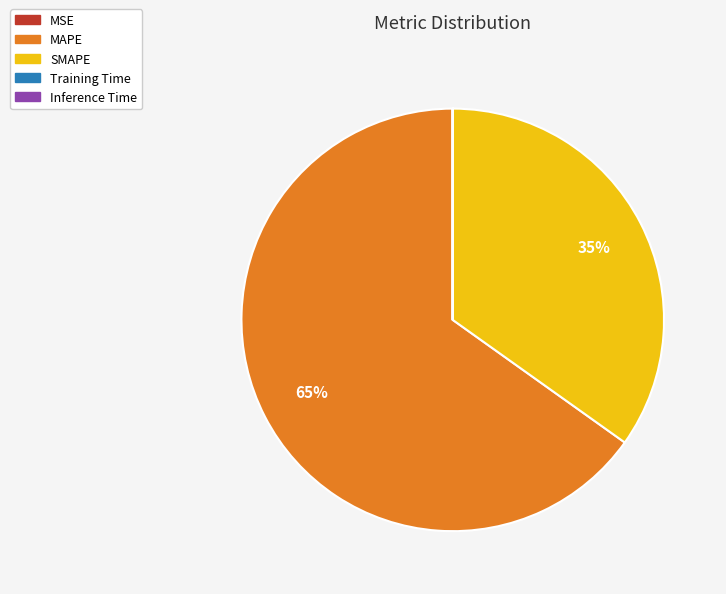

Which slice is the largest?

MAPE